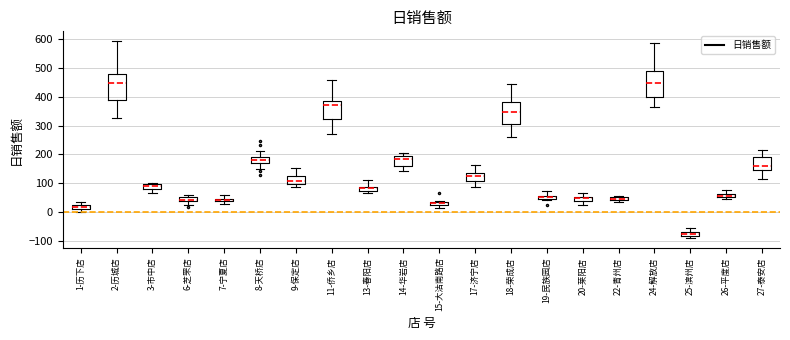

Where is the upper edge of the box for 19-民族园店 on the y-axis? The values are not printed on the chart, so give them approximately, as read against the axis.

60